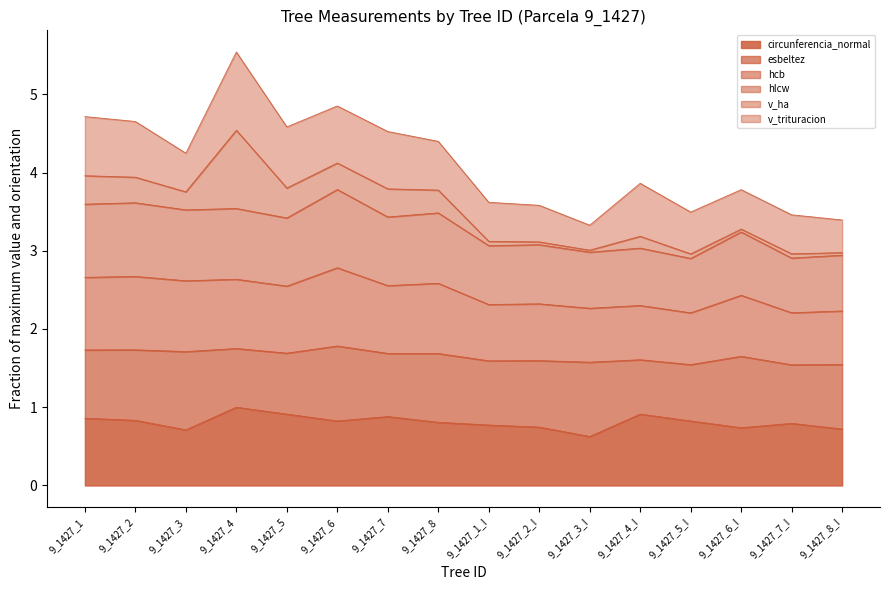

What is the lowest value of the circunferencia_normal series?

0.6